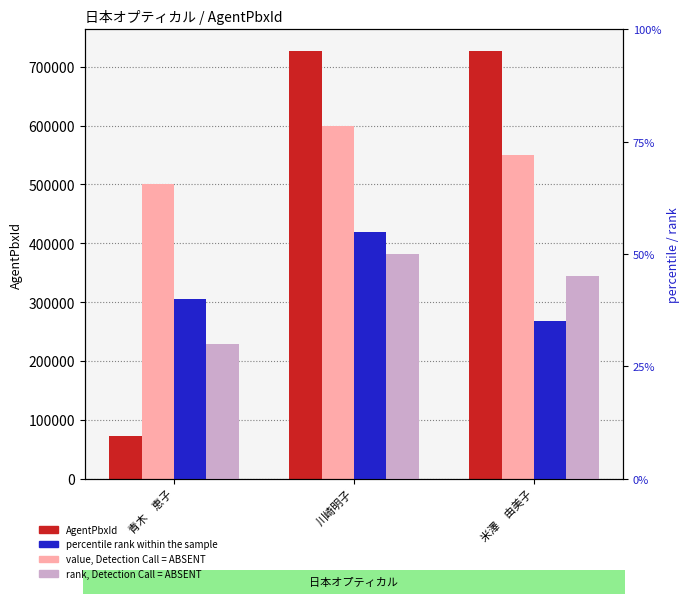

True or false: percentile rank within the sample has a value of 55 at 川崎明子.

True